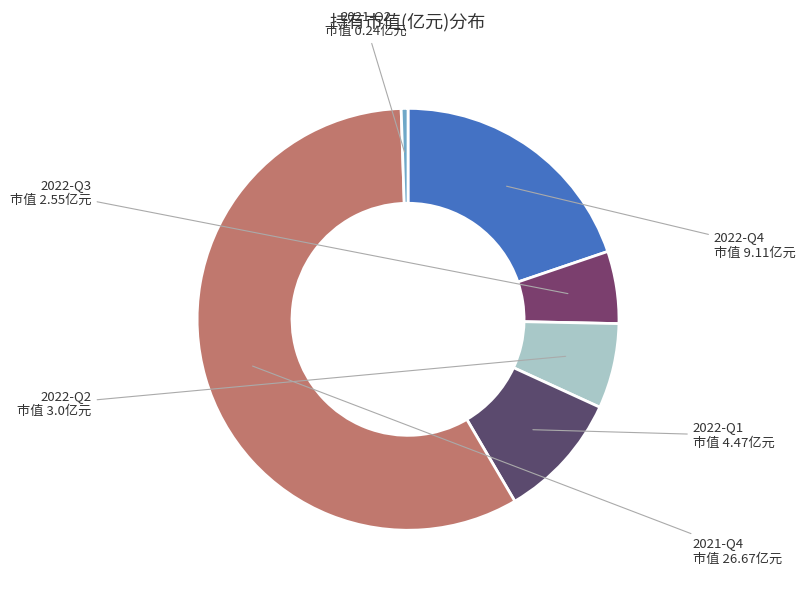

Is it true that 2021-Q2 is 1% of the pie?

True